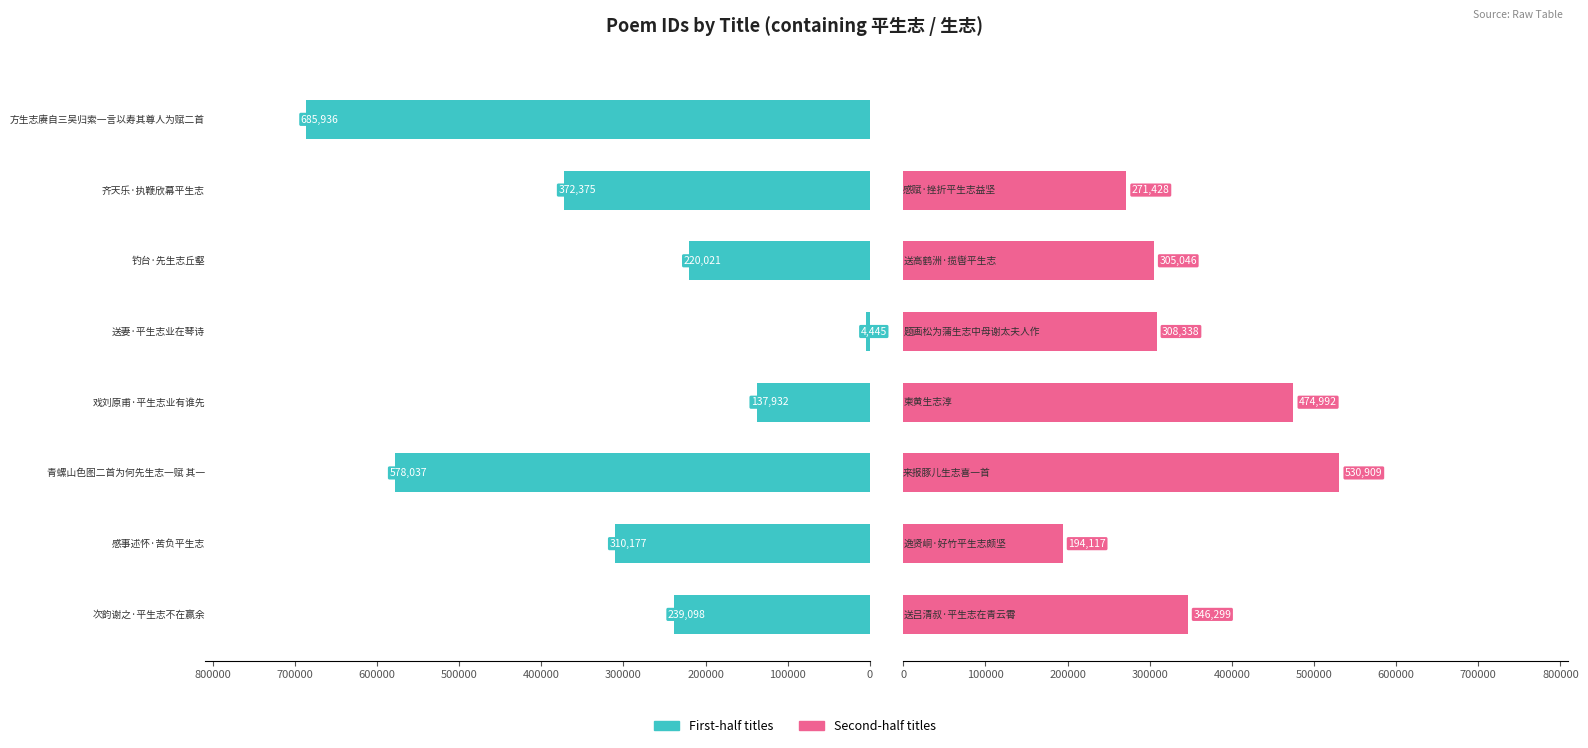

How many categories are shown in the chart?

8